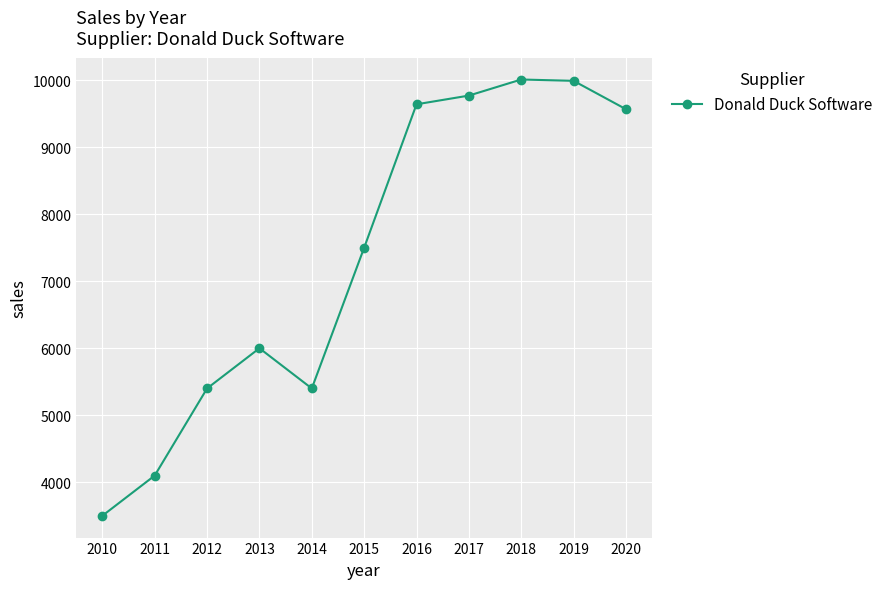

What is the maximum value shown in the chart?

10010